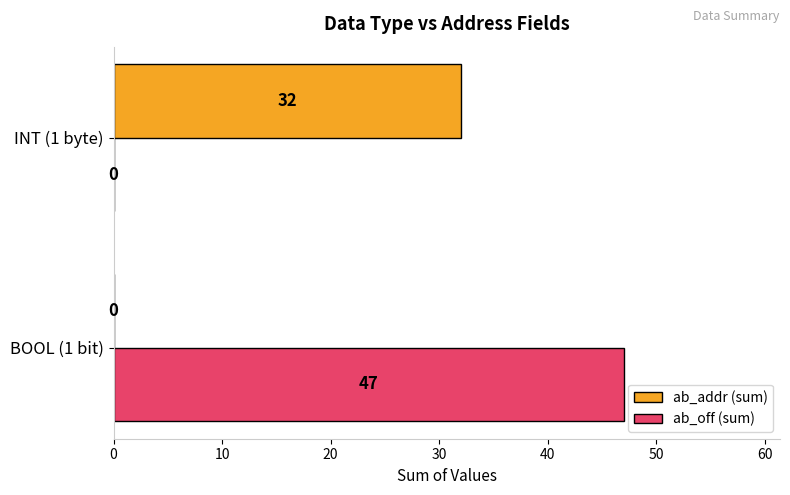

Count the number of data series in this chart.

2